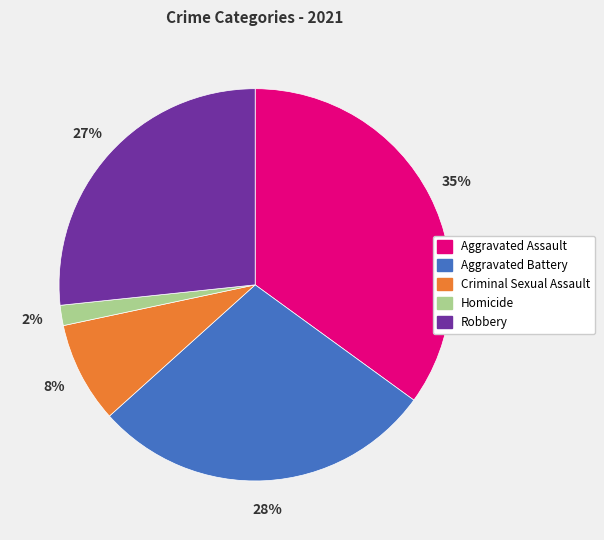

To the nearest percent, what percentage of the pie is Aggravated Battery?

28%